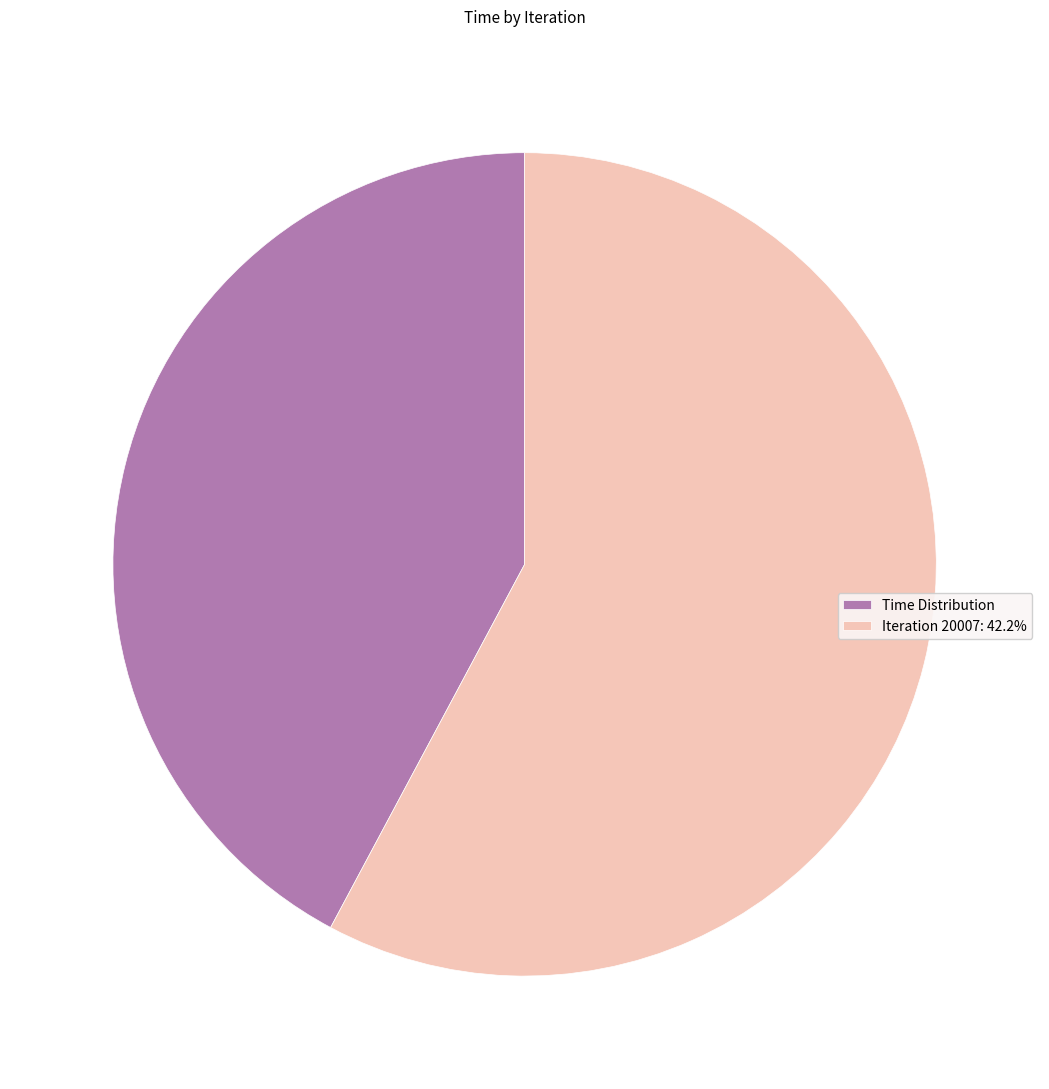

Is there a majority slice in this chart?

Yes